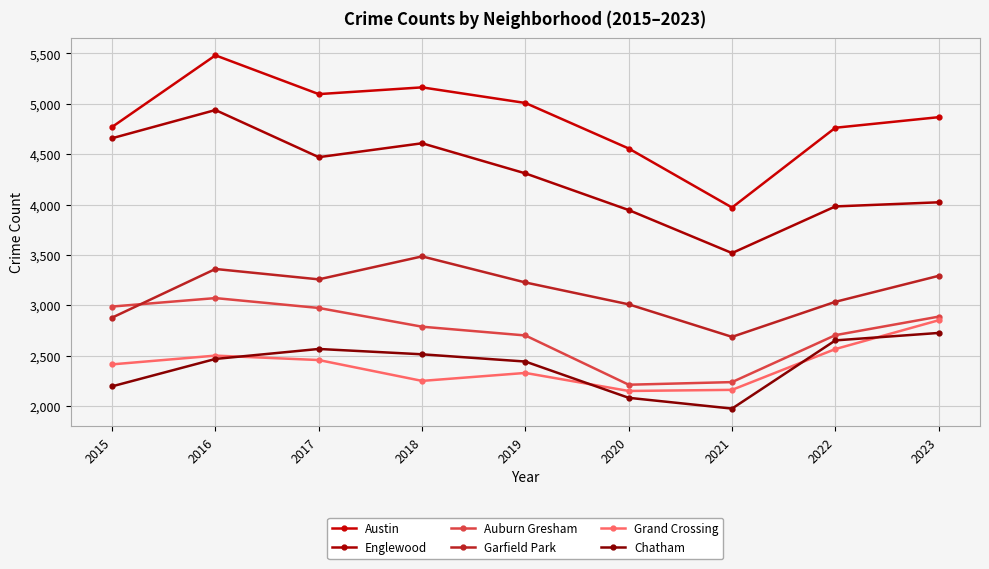

Rank the series at 2017 from lowest to highest value.

Grand Crossing, Chatham, Auburn Gresham, Garfield Park, Englewood, Austin